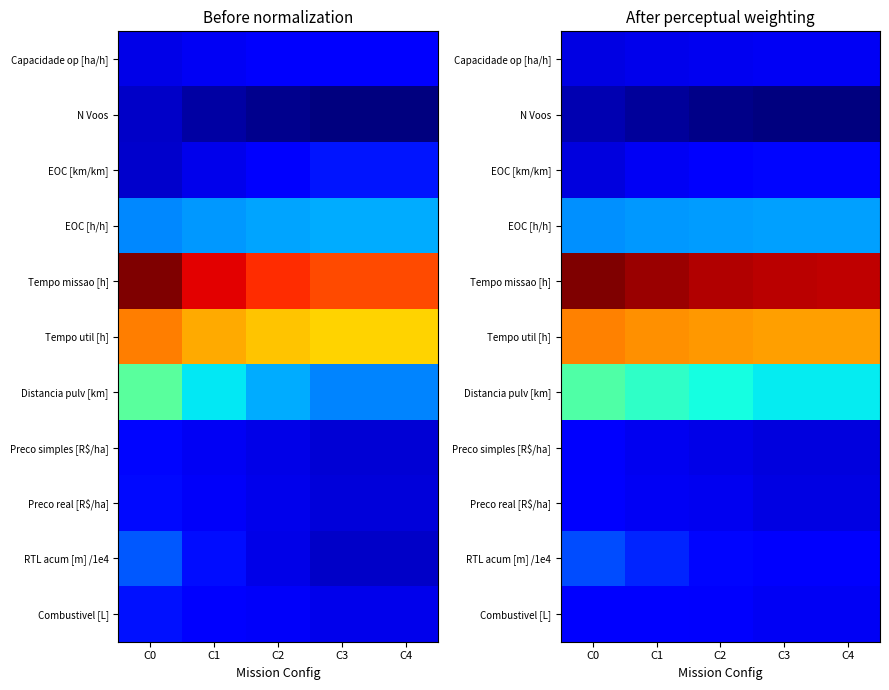

Which series has the largest total across all categories?

Tempo missao [h]